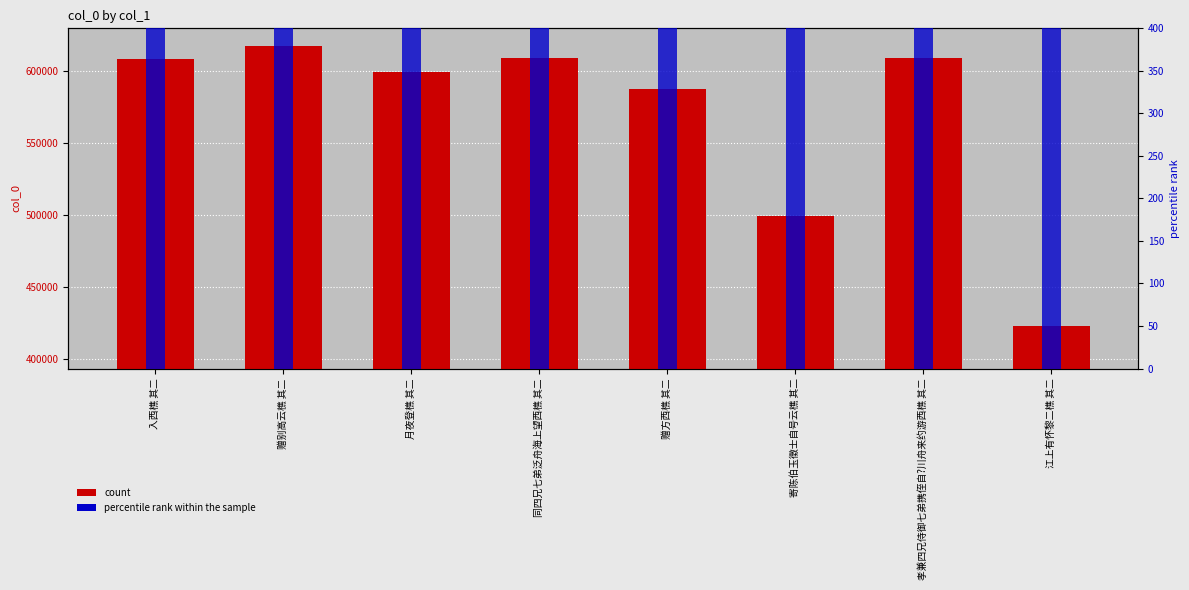

At which category does the chart reach its minimum across all series?

入西樵 其二